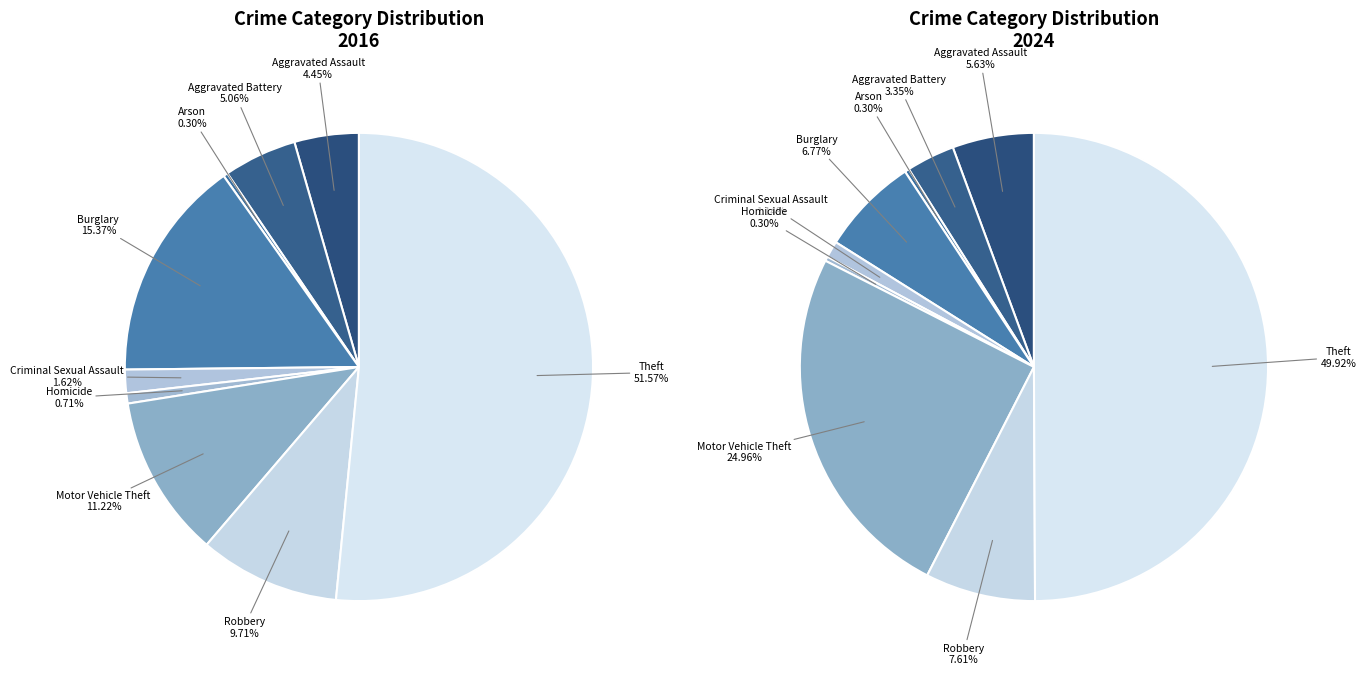

Does any single category account for the majority?

Yes